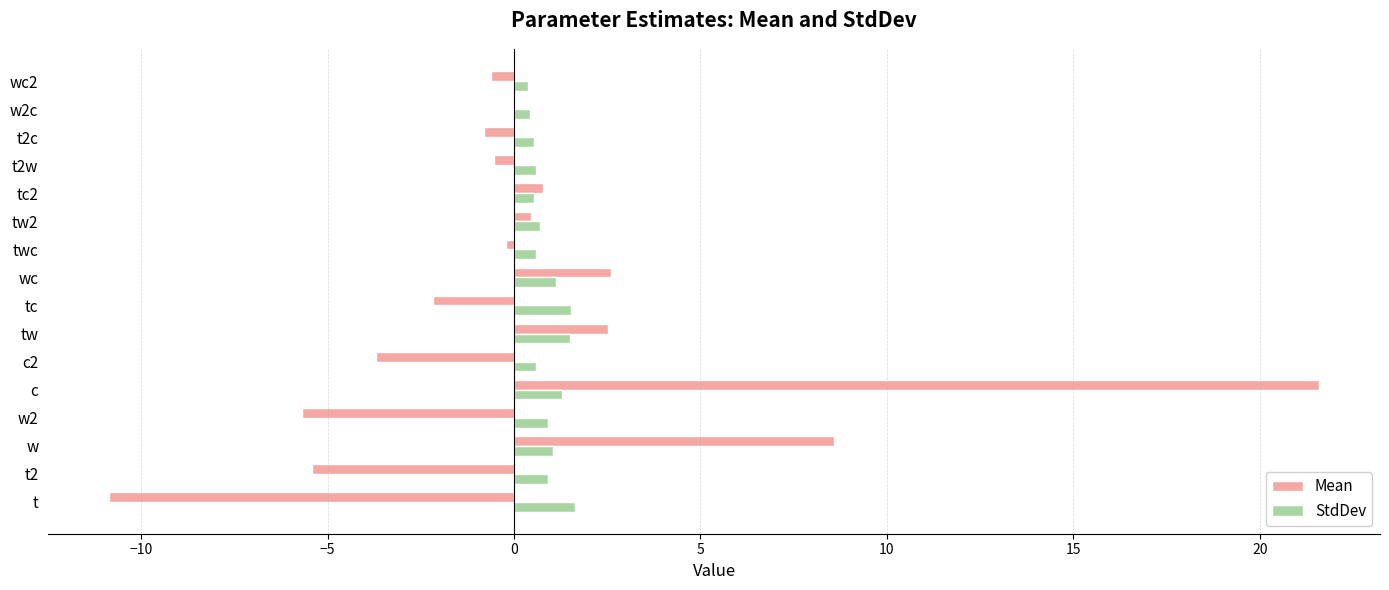

Between tw and w2c, which series saw the biggest shift?

Mean